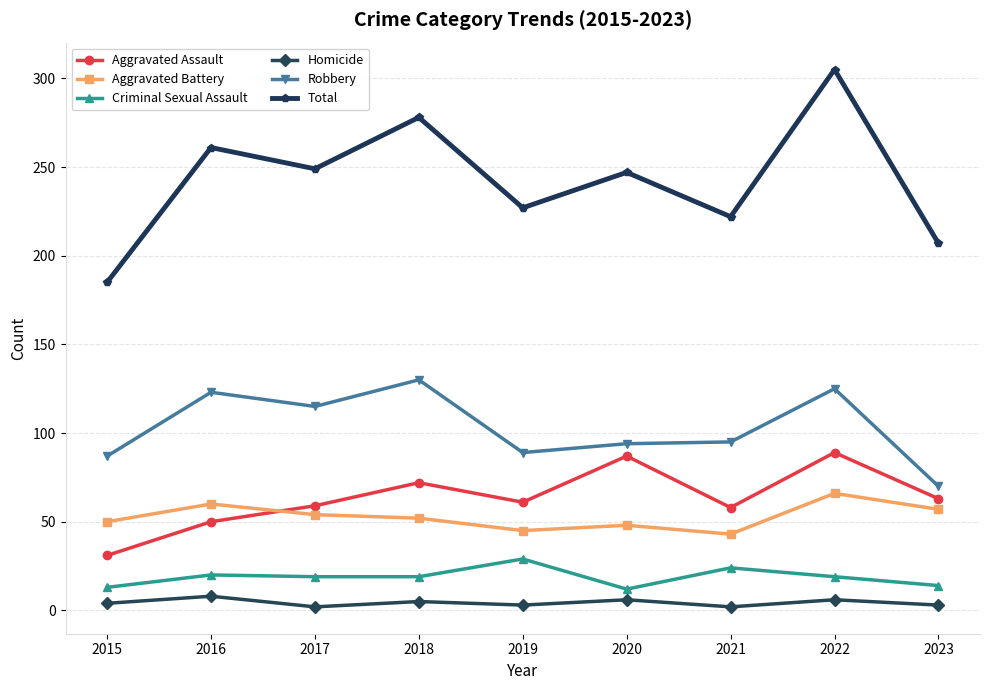

At how many categories does at least one series exceed 128?

9